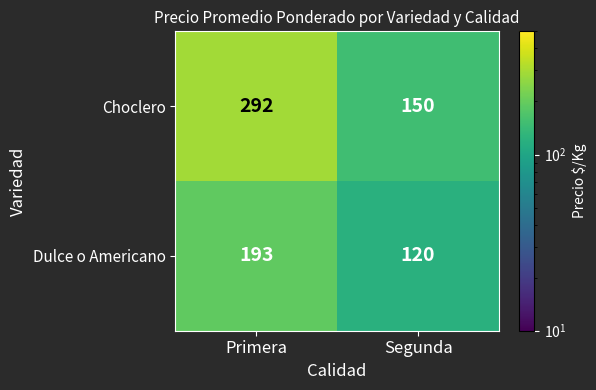

The value of Choclero at Segunda is 73. True or false?

False